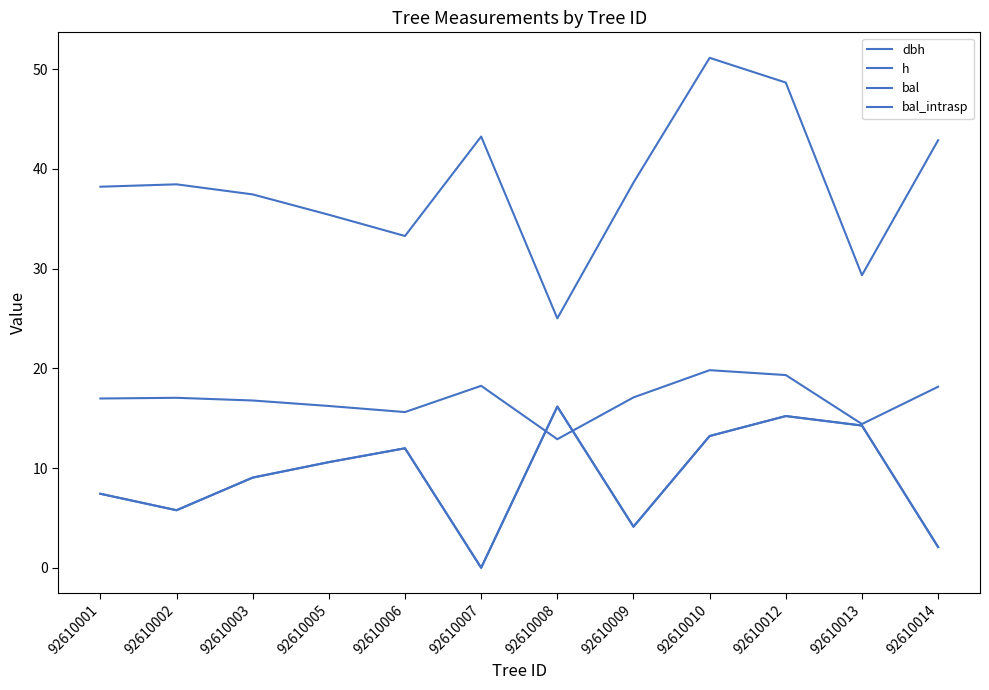

Does the chart display data point markers on the line(s)?

No